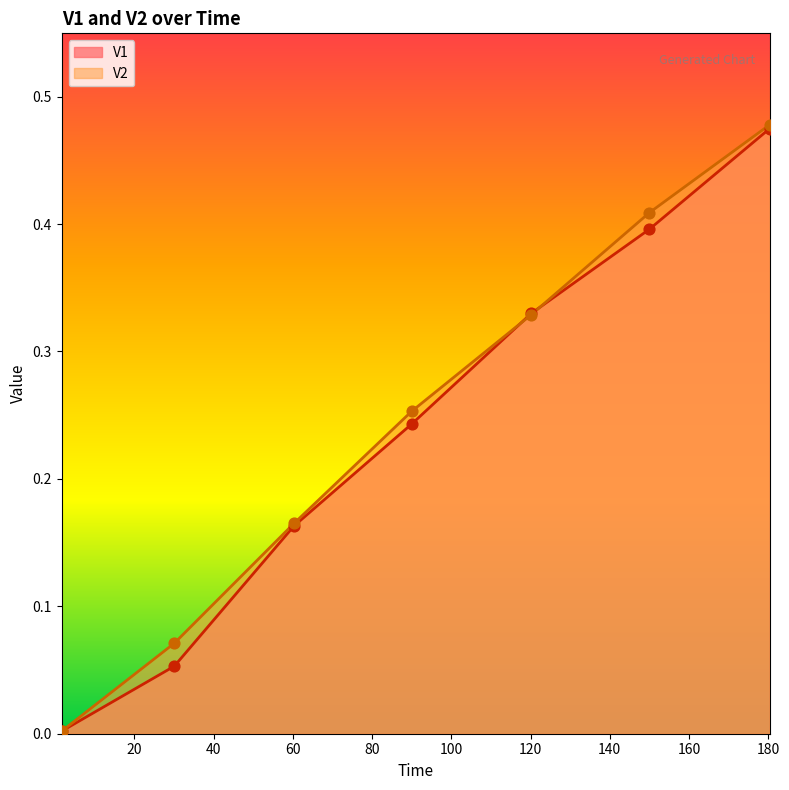

Which series reaches the minimum Y coordinate?

V1